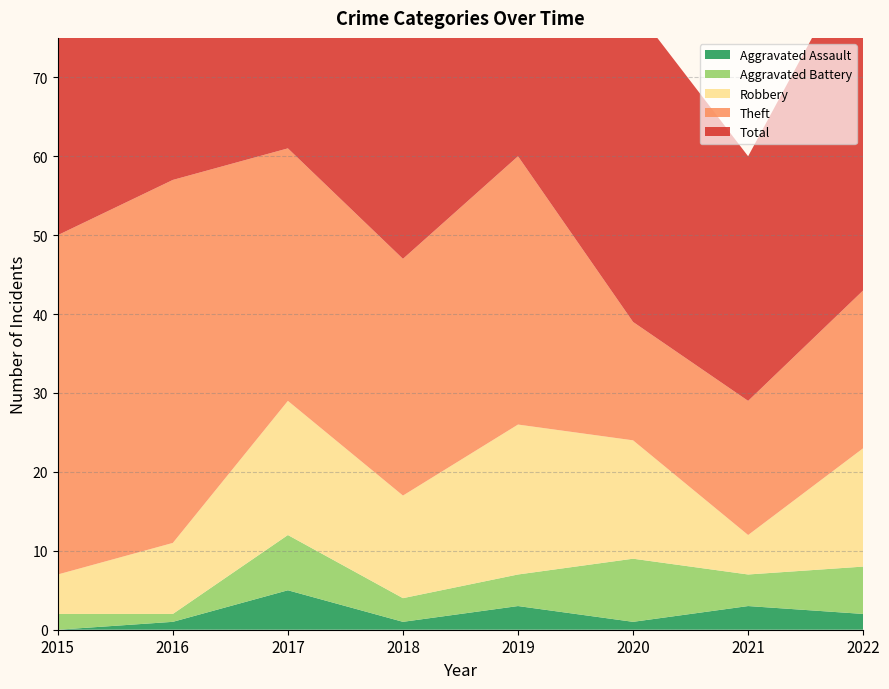

Reading right to left, extract all data points from this chart.

Theft: 2022=20	2021=17	2020=15	2019=34	2018=30	2017=32	2016=46	2015=43
Robbery: 2022=15	2021=5	2020=15	2019=19	2018=13	2017=17	2016=9	2015=5
Aggravated Battery: 2022=6	2021=4	2020=8	2019=4	2018=3	2017=7	2016=1	2015=2
Aggravated Assault: 2022=2	2021=3	2020=1	2019=3	2018=1	2017=5	2016=1	2015=0
Total: 2022=44	2021=31	2020=40	2019=60	2018=48	2017=62	2016=57	2015=51